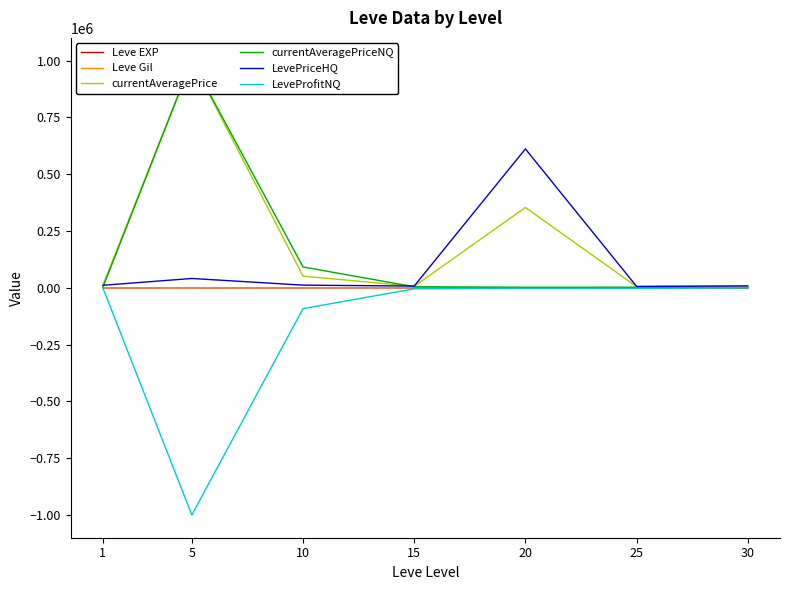

Rank the categories by currentAveragePrice value from highest to lowest.

5, 20, 10, 1, 30, 15, 25